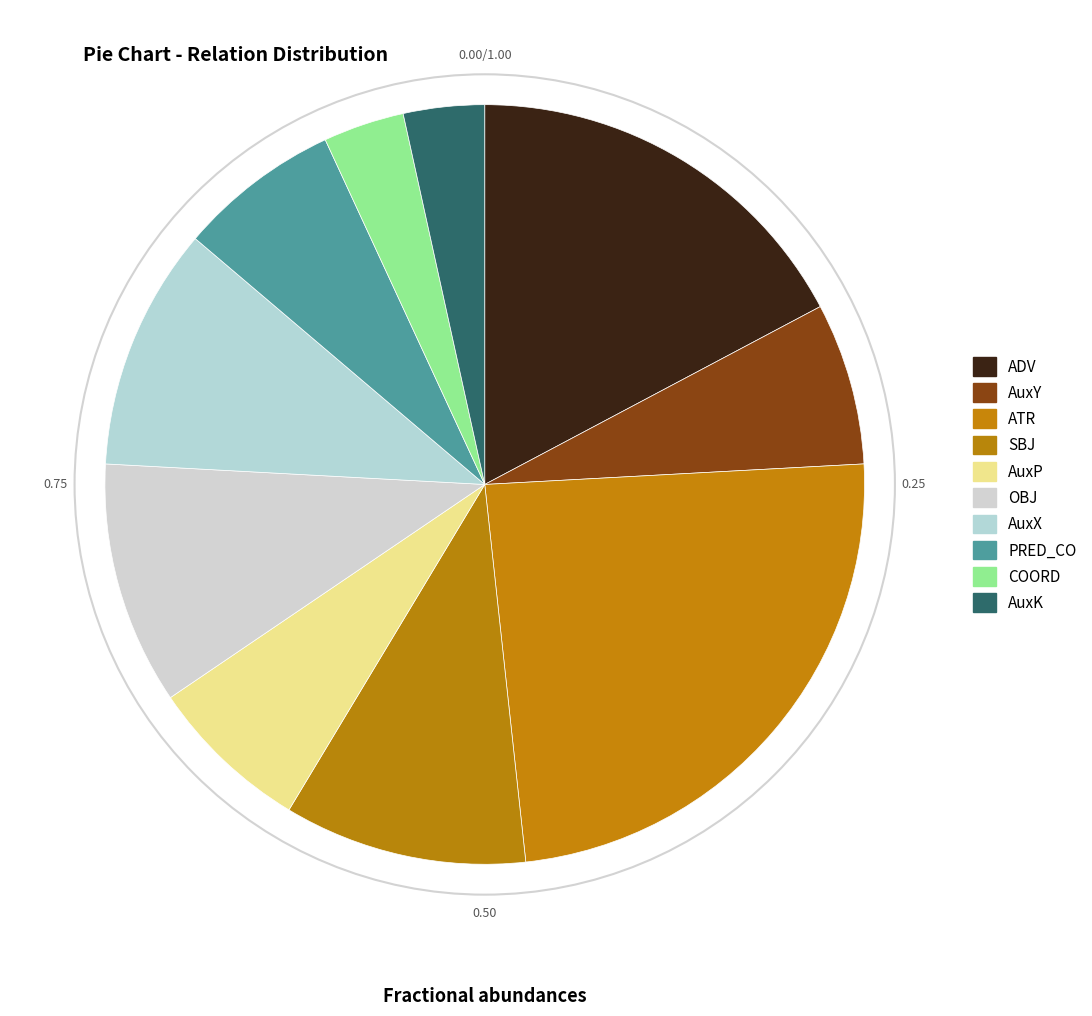

Is PRED_CO the majority of the pie?

No